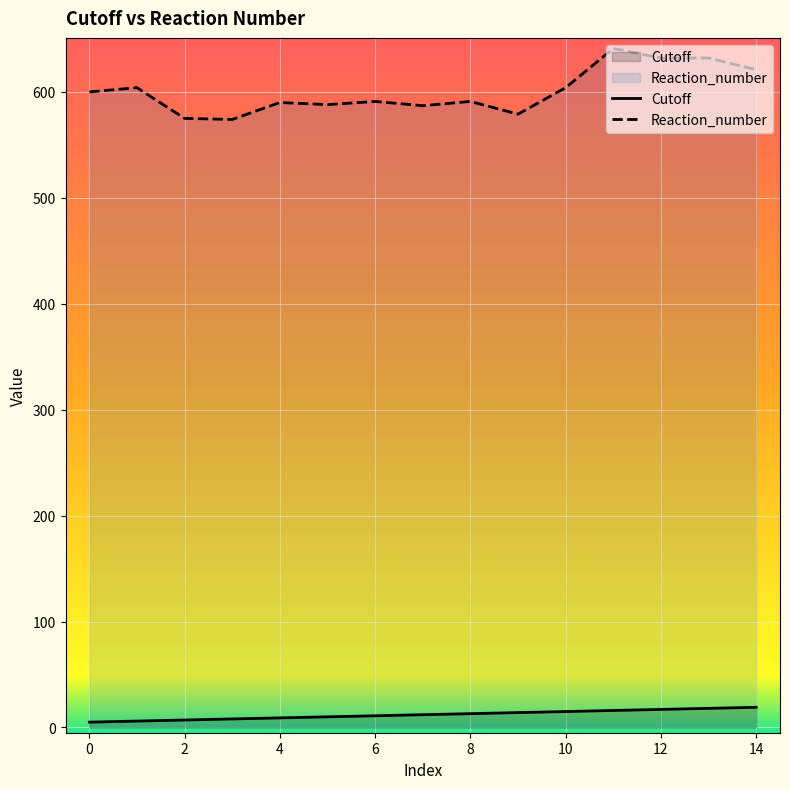

Which label corresponds to the largest value in the chart?

11